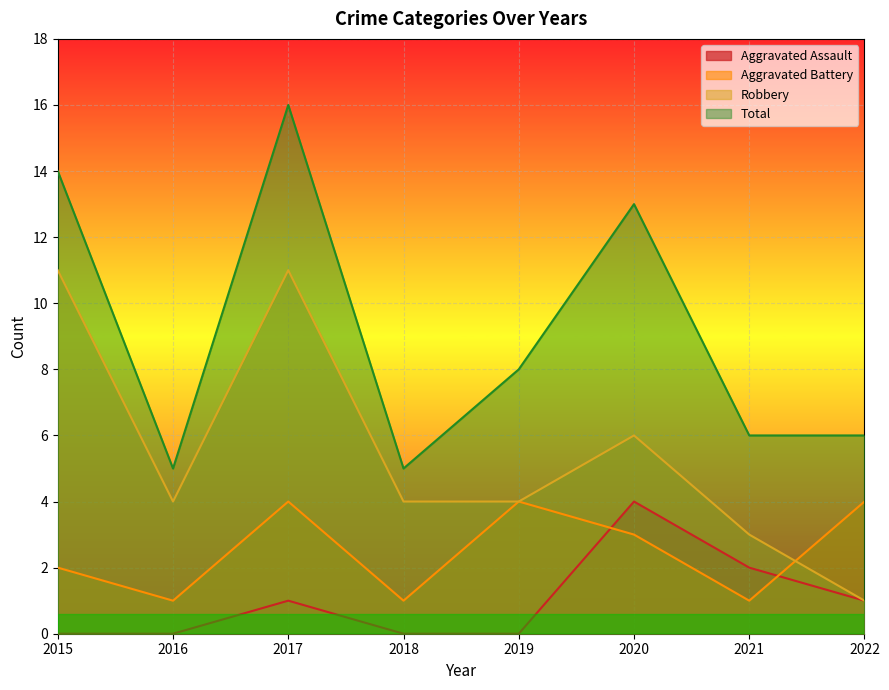

At which category is the sum across all series the highest?

2017